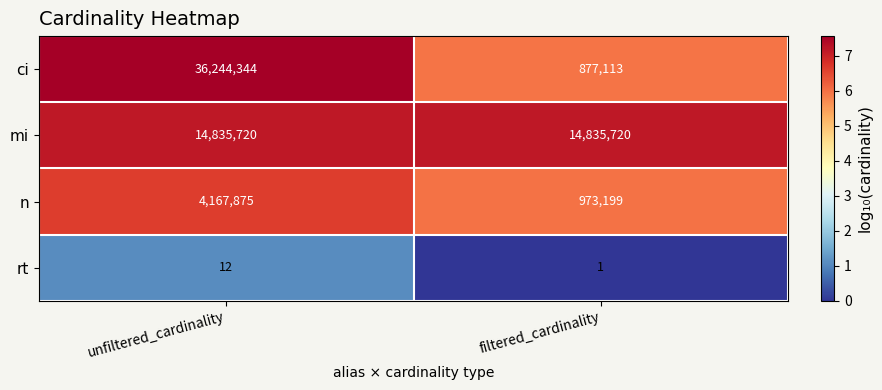

List the labels in order of n value, largest first.

unfiltered_cardinality, filtered_cardinality